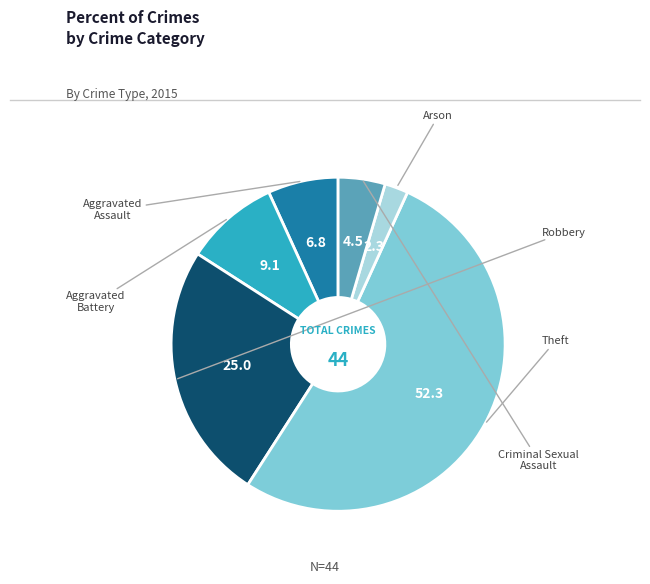

Does any single category account for the majority?

Yes